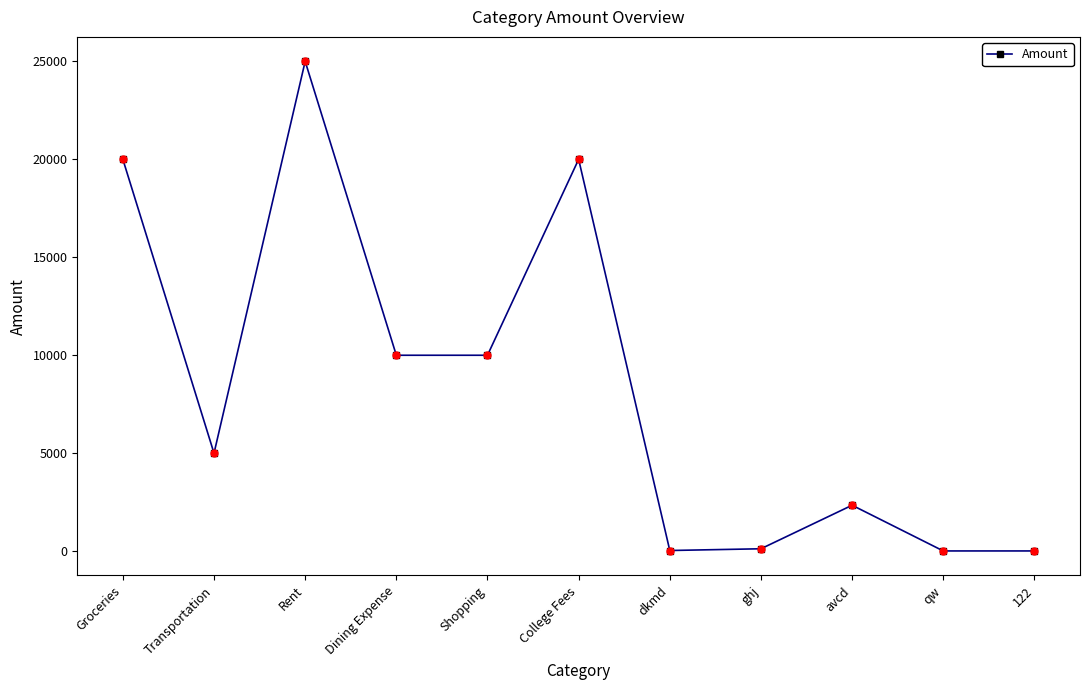

What is the label of the 4th point from the left?

Dining Expense